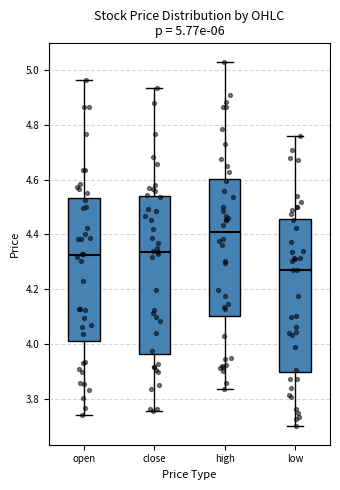

Which box's median line is the highest?

high